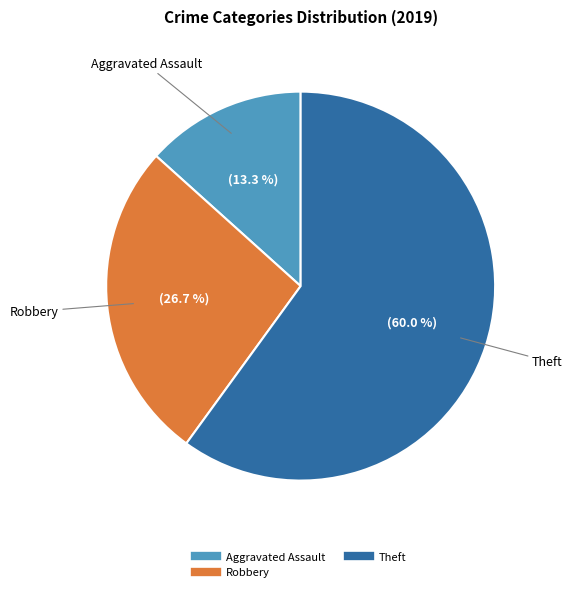

Is there any slice that represents more than half of the pie?

Yes